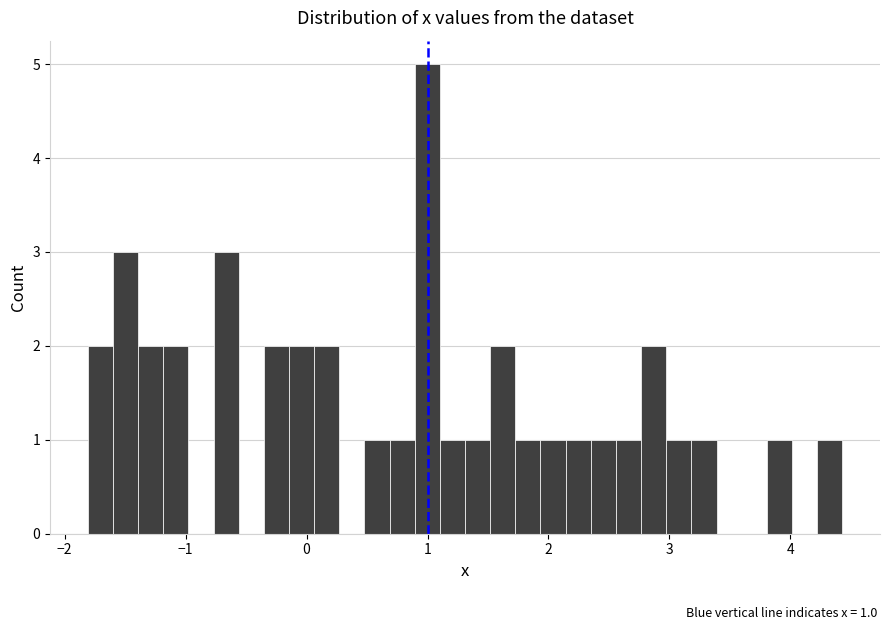

Read against the x-axis, roughly where is the centre of the tallest bar?

1.0